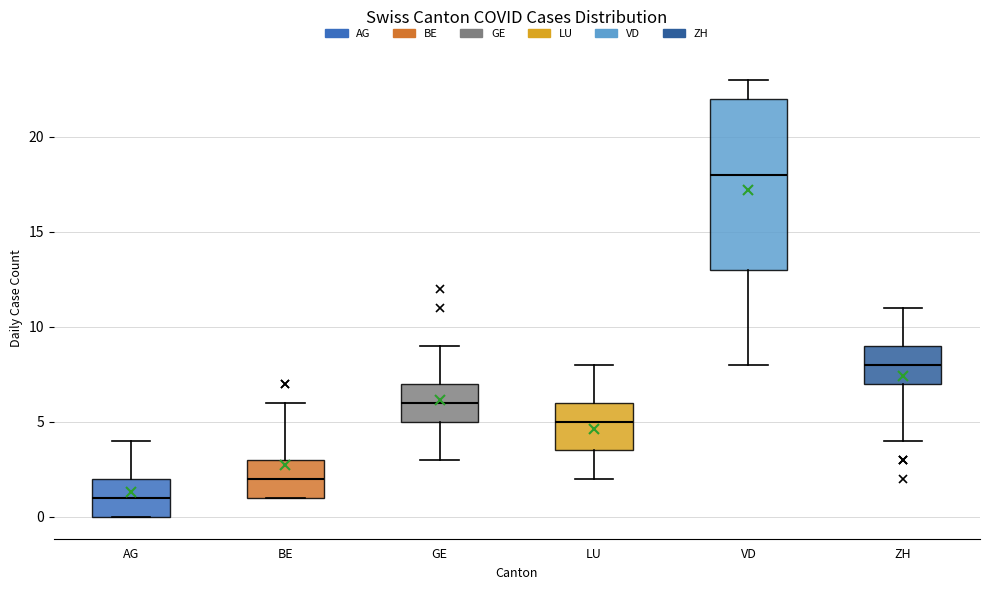

Which box's median line is the highest?

VD